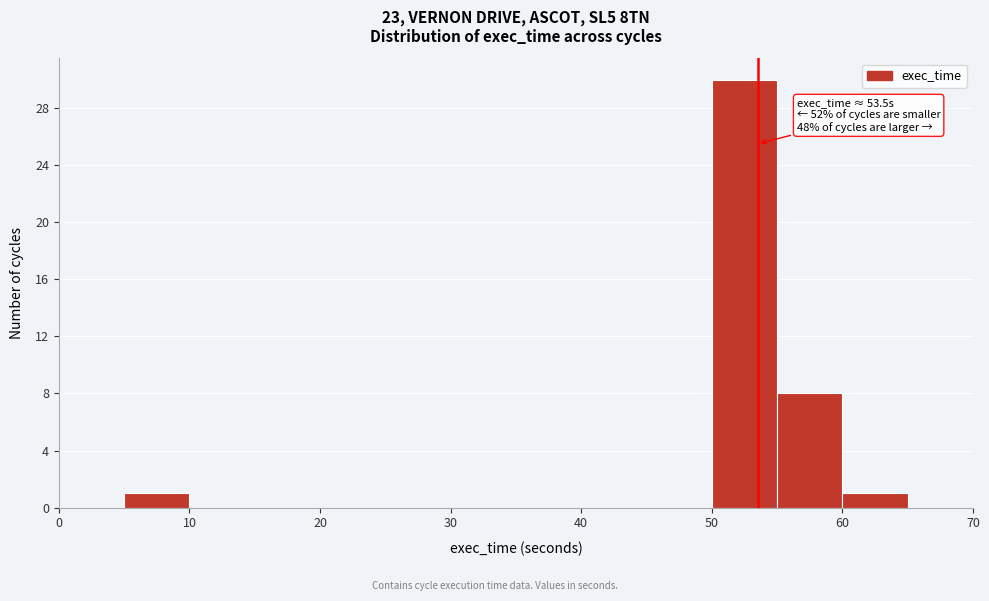

Which range on the x-axis has the tallest bar?

50 to 55